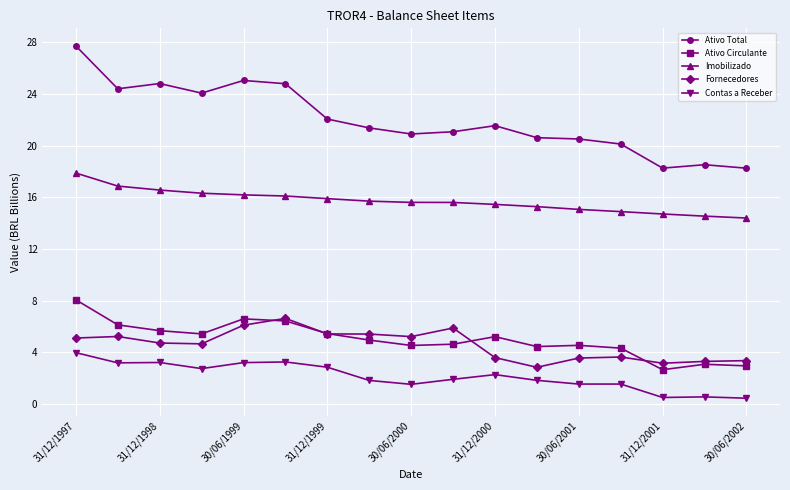

Which series has the largest total across all categories?

Ativo Total